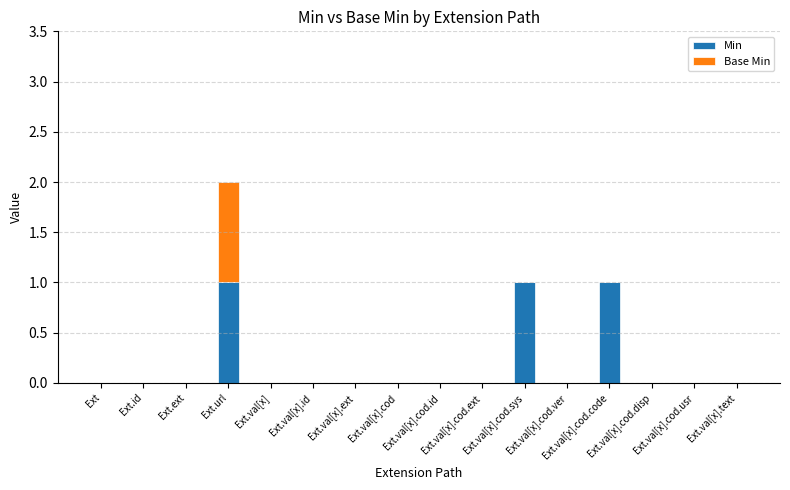

Does the chart contain stacked bars?

Yes